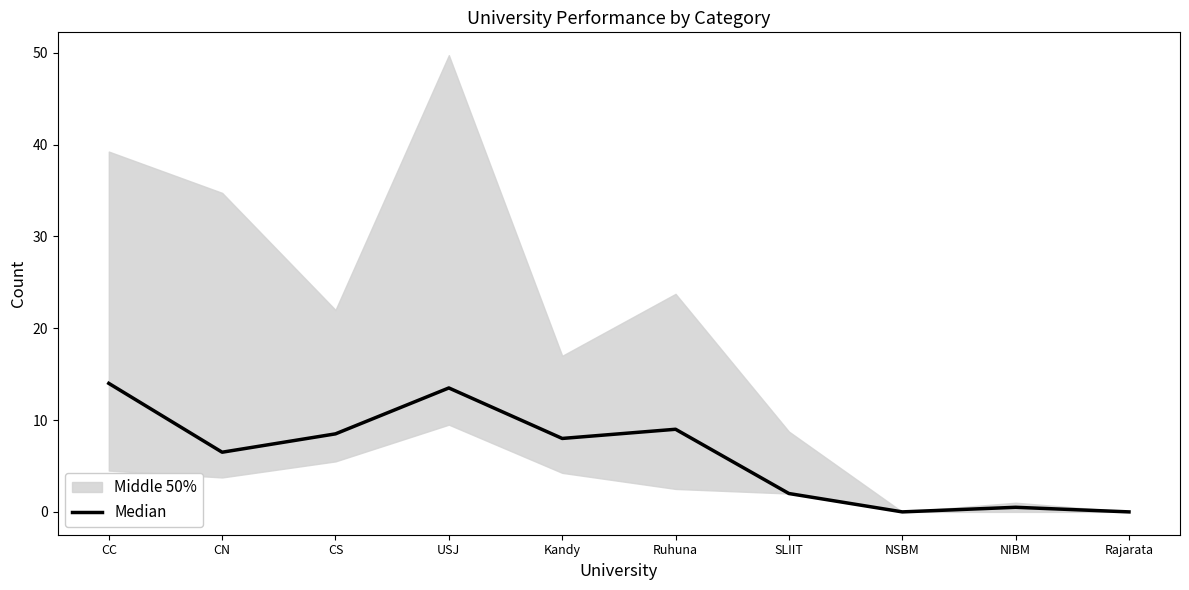

How many values are below 8?

5